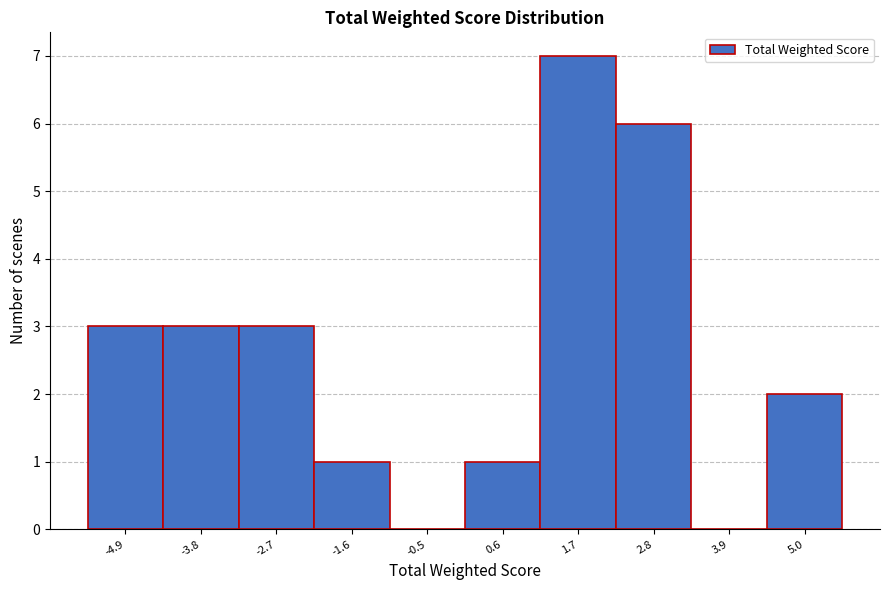

Which range on the x-axis has the tallest bar?

1.15 to 2.25